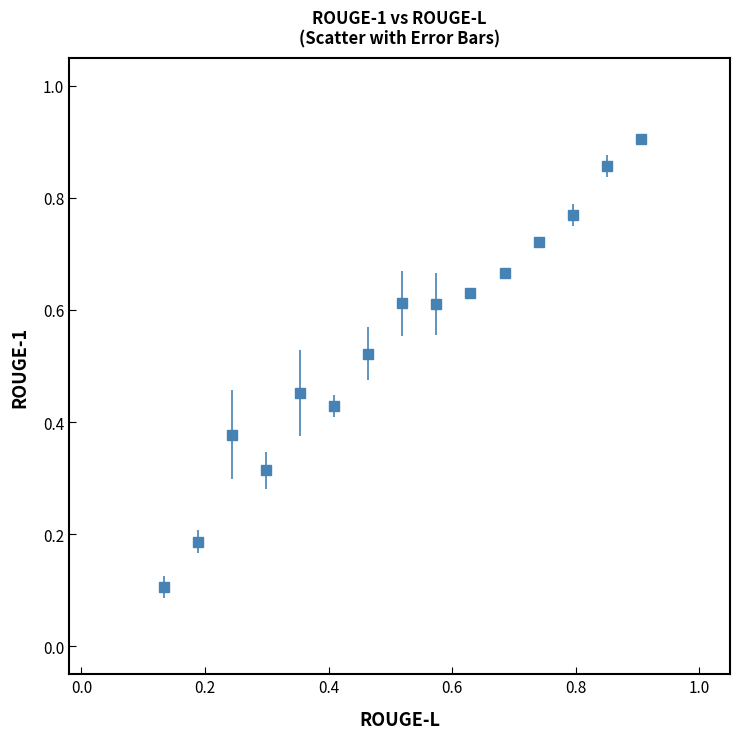

What is the sum of all values?

8.2